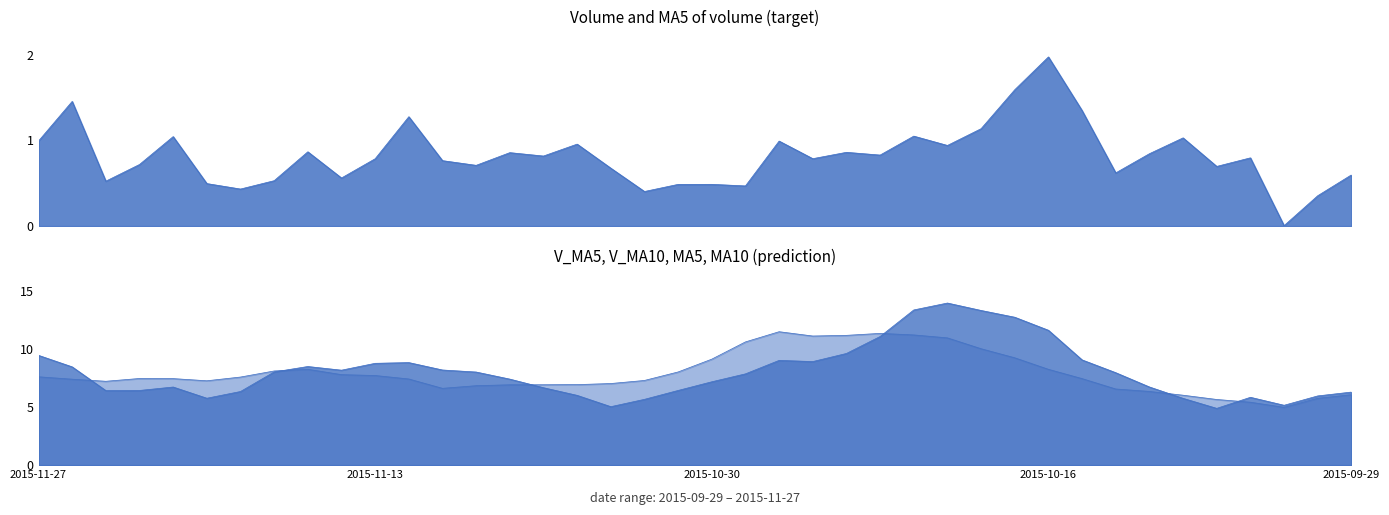

True or false: v_ma10 has more than 0 interior local peaks.

True